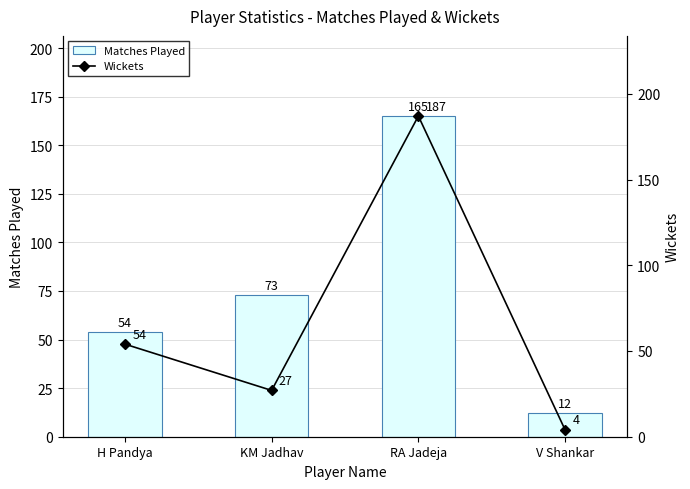

Is the value of Wickets at H Pandya greater than the value of Matches Played at H Pandya?

No